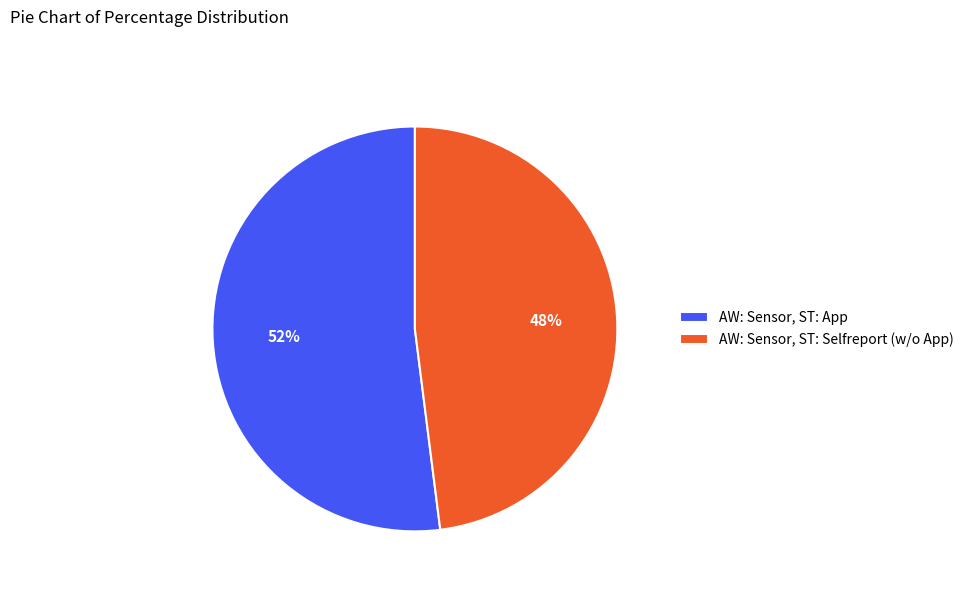

To the nearest percent, what portion does AW: Sensor, ST: Selfreport (w/o App) represent?

48%